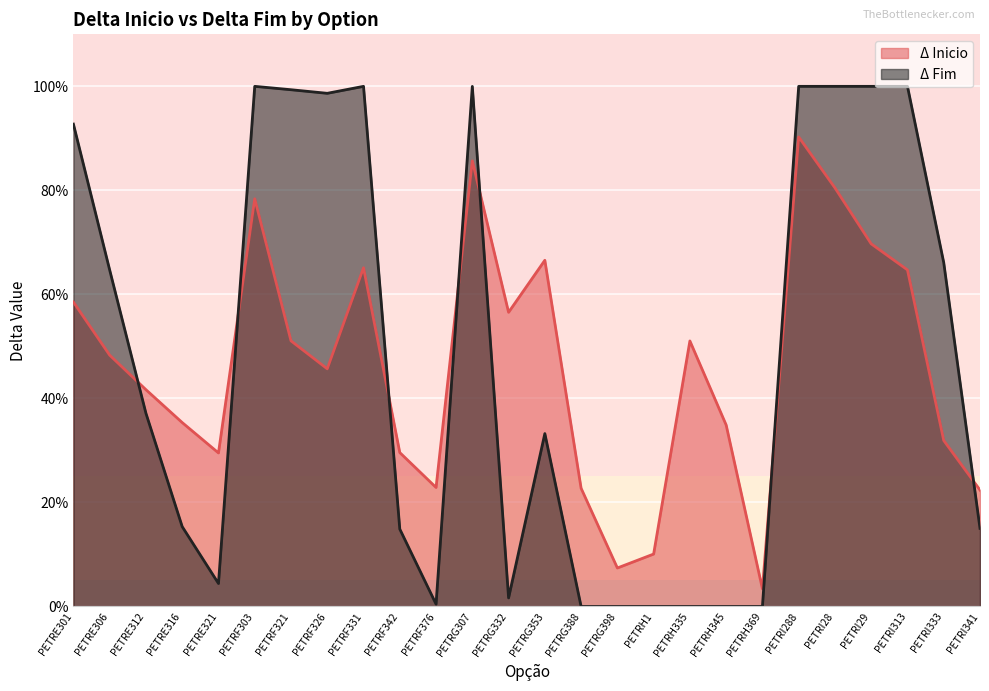

After their last crossing, which series has the higher values: Δ Inicio or Δ Fim?

Δ Inicio